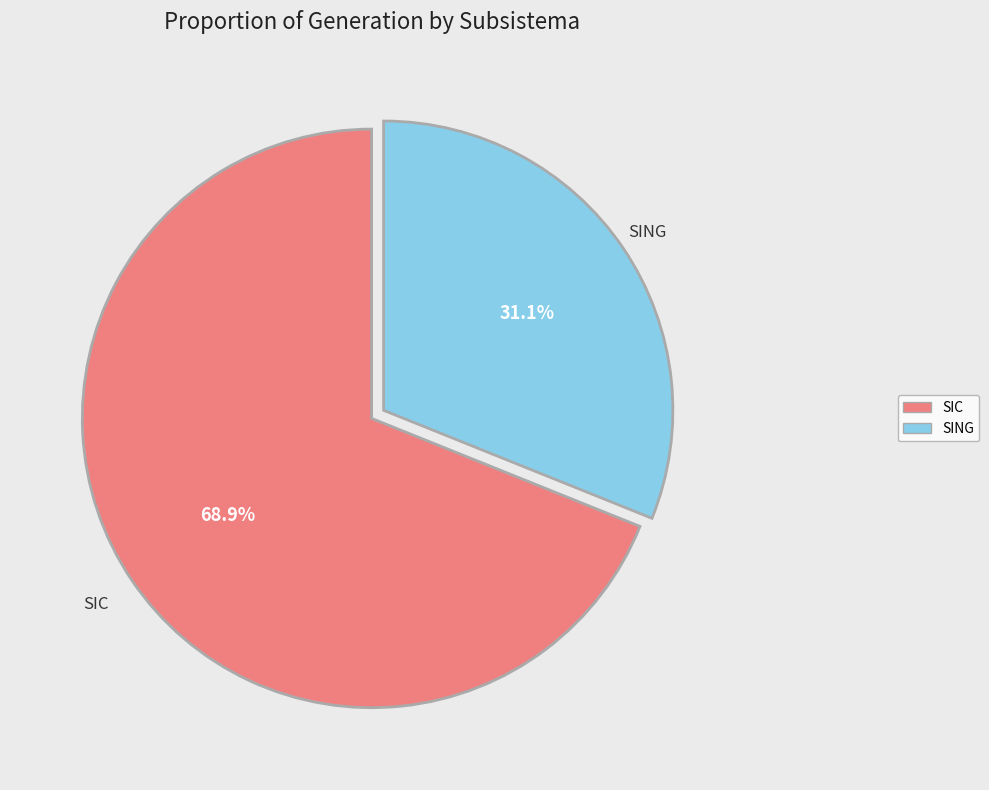

To the nearest percent, what portion does SIC represent?

69%